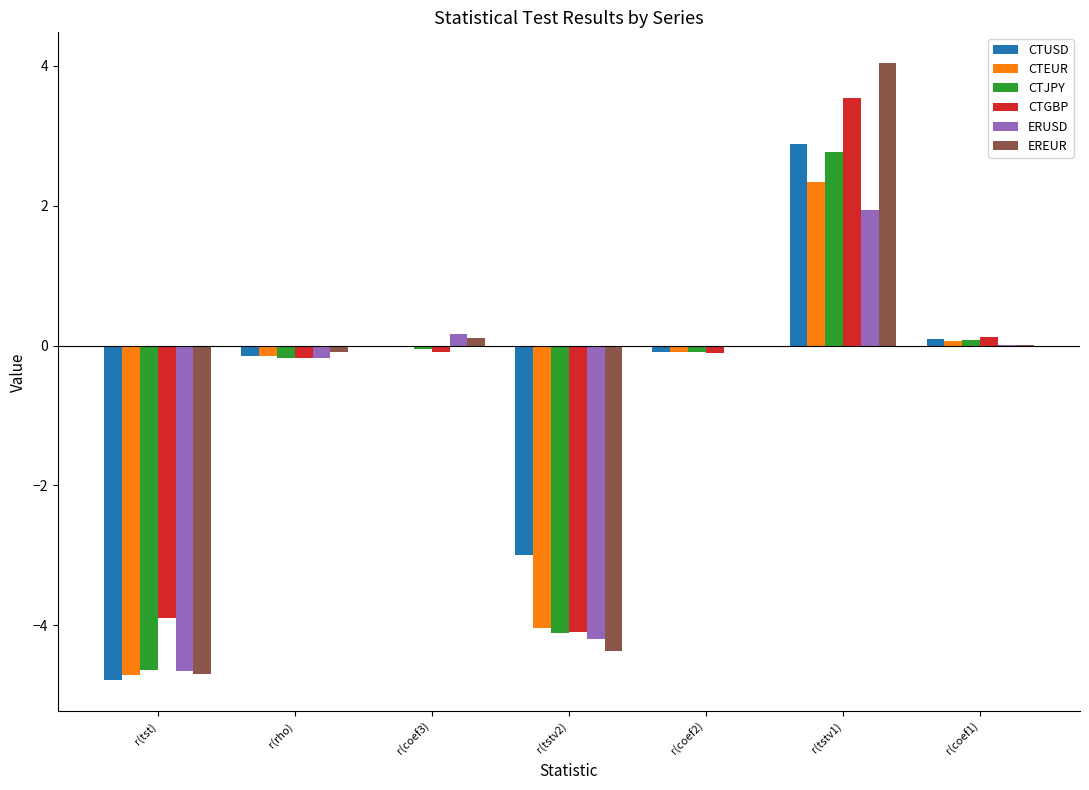

What value does the CTEUR series have at r(tst)?

-4.7